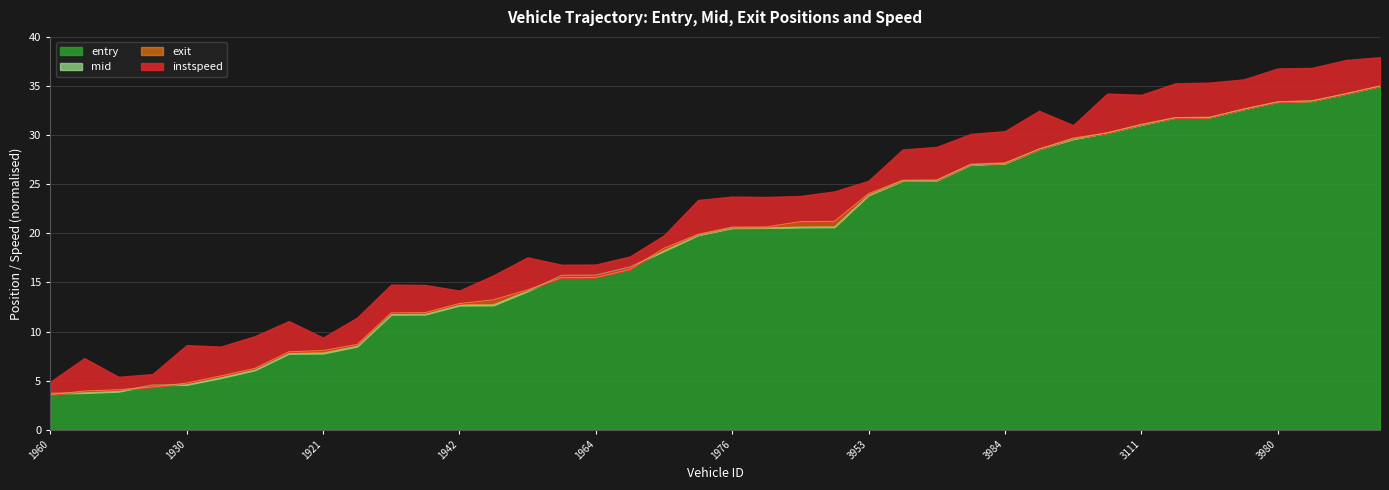

Is the value of mid at 1097 greater than the value of entry at 3982?

No